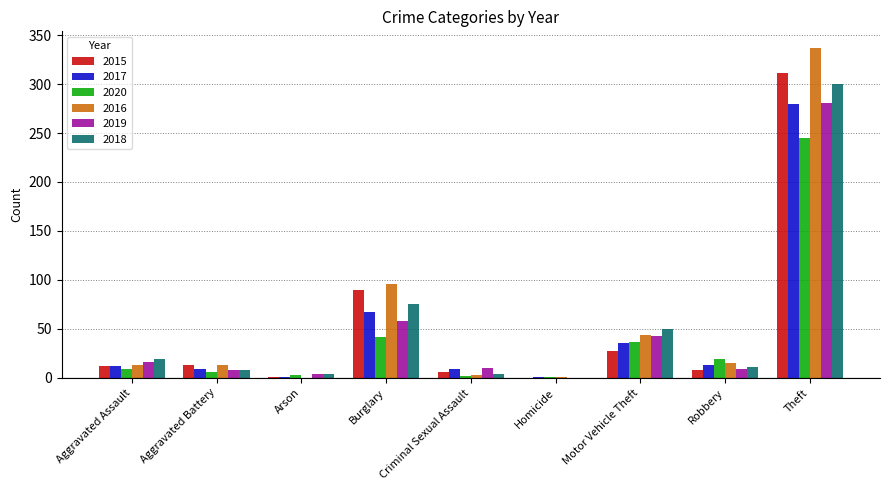

What is the sum of the 2020 values at Motor Vehicle Theft and Arson?

40